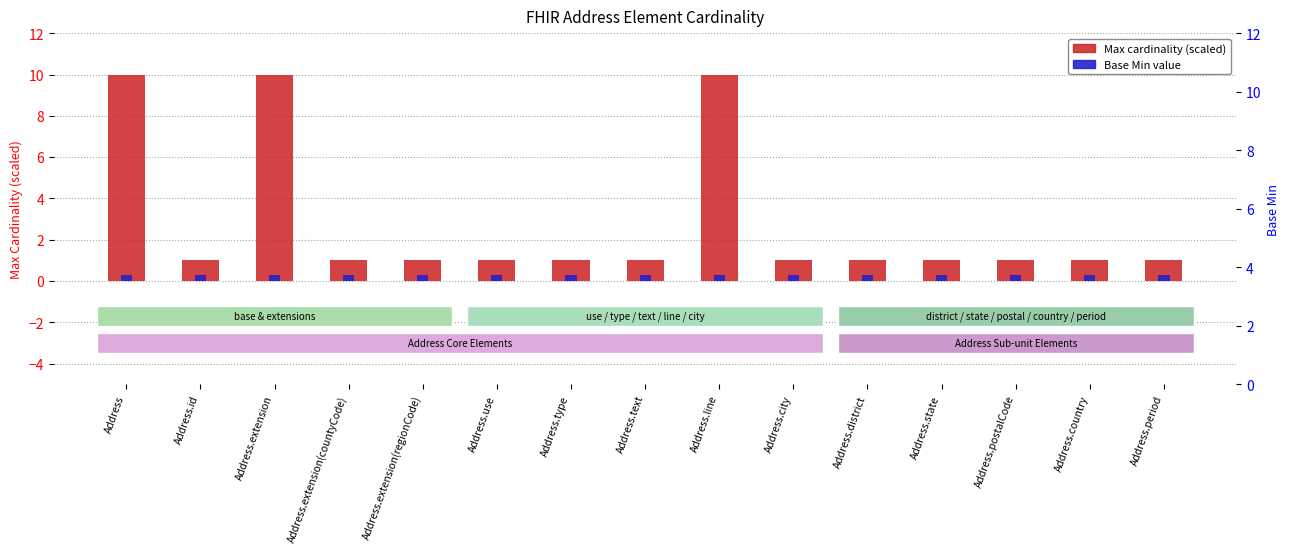

Count the number of categories in the chart.

15